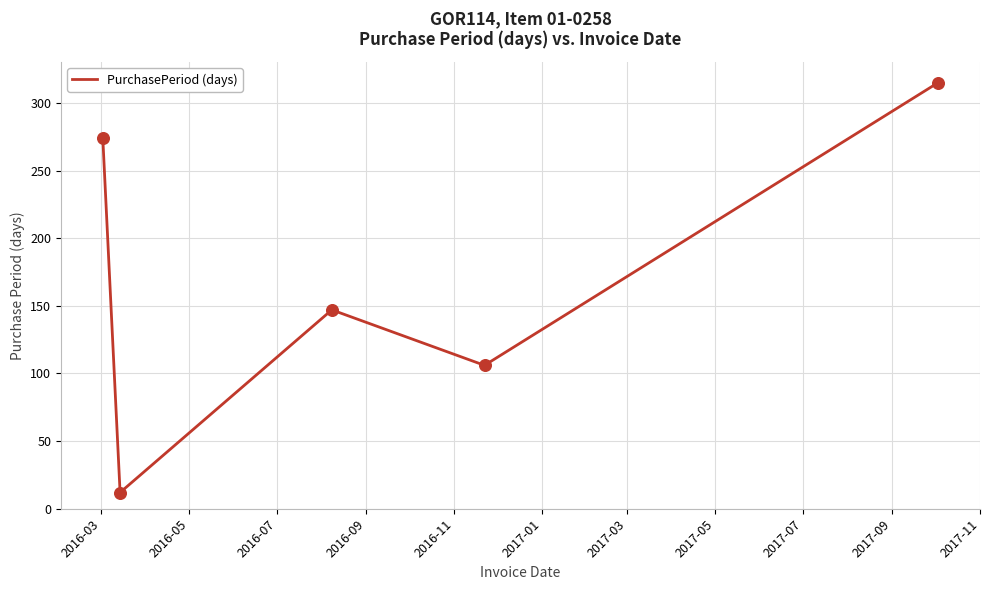

What is the greatest value displayed?

315